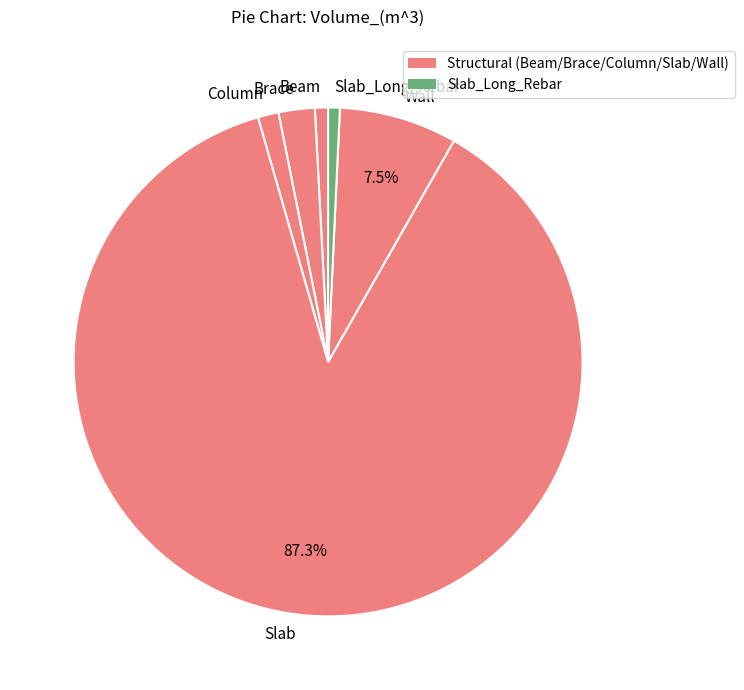

To the nearest percent, what is the difference between the Beam and Wall slice percentages?

7%